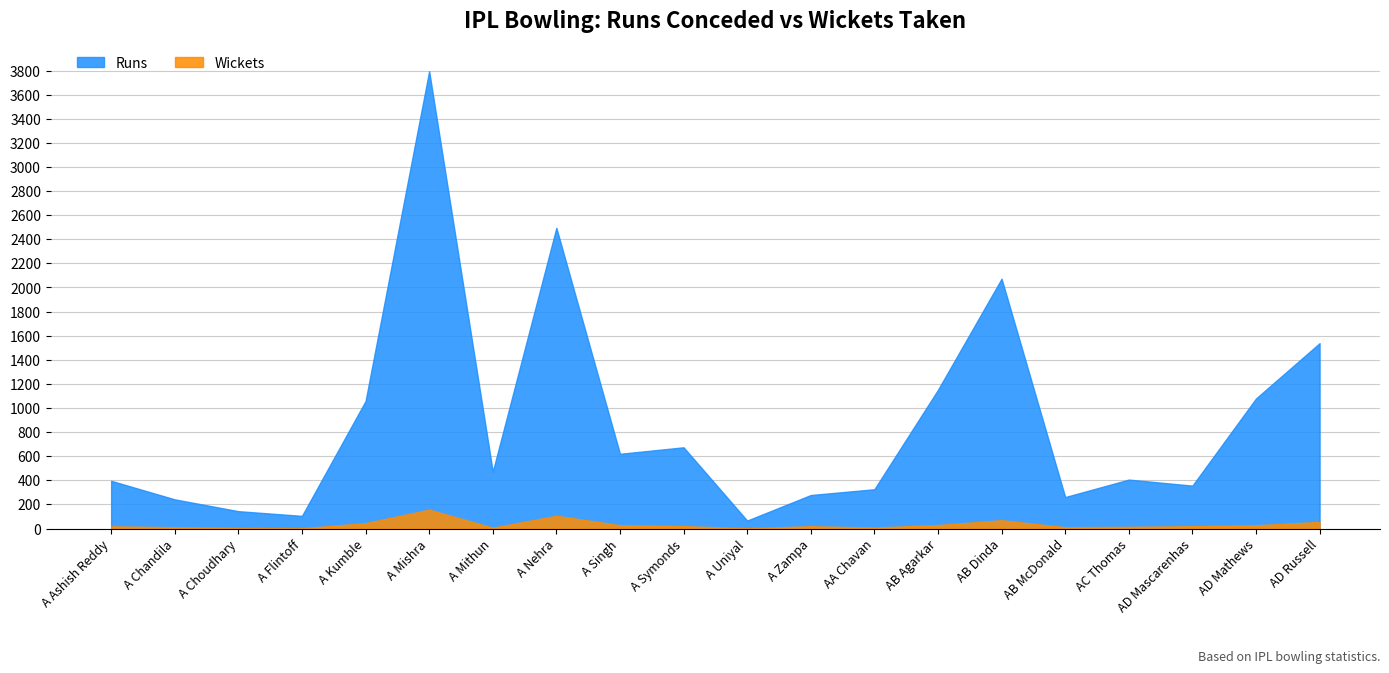

What is the spread (max minus min) of values at A Chandila?

231